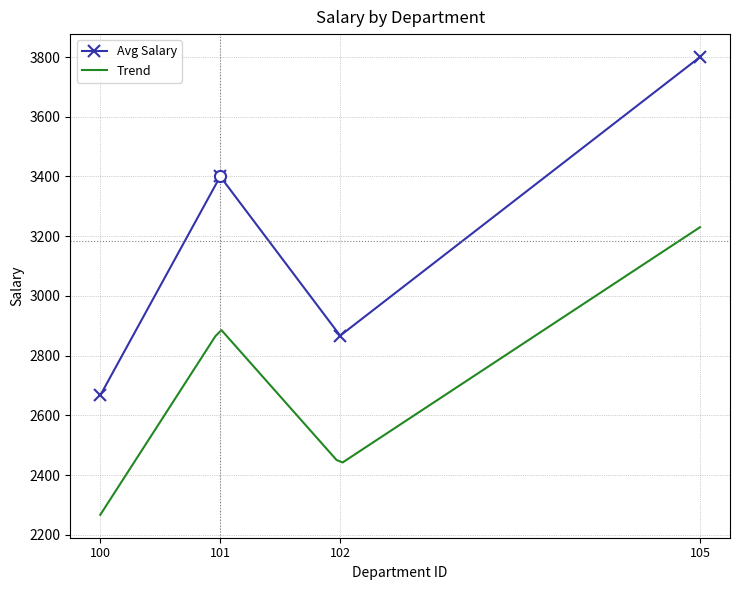

Which label corresponds to the largest value in the chart?

105